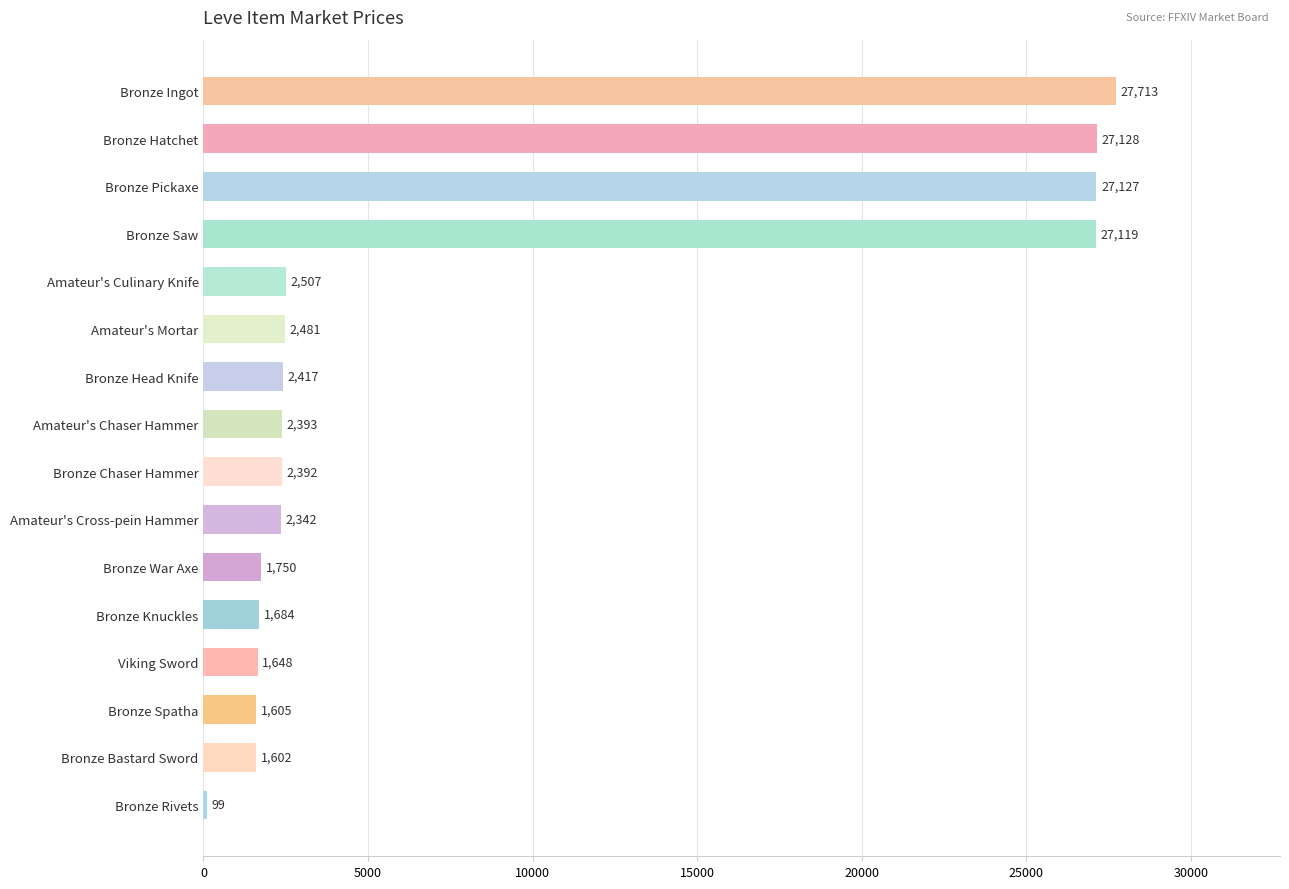

What is the difference between the maximum and minimum values?

27614.3